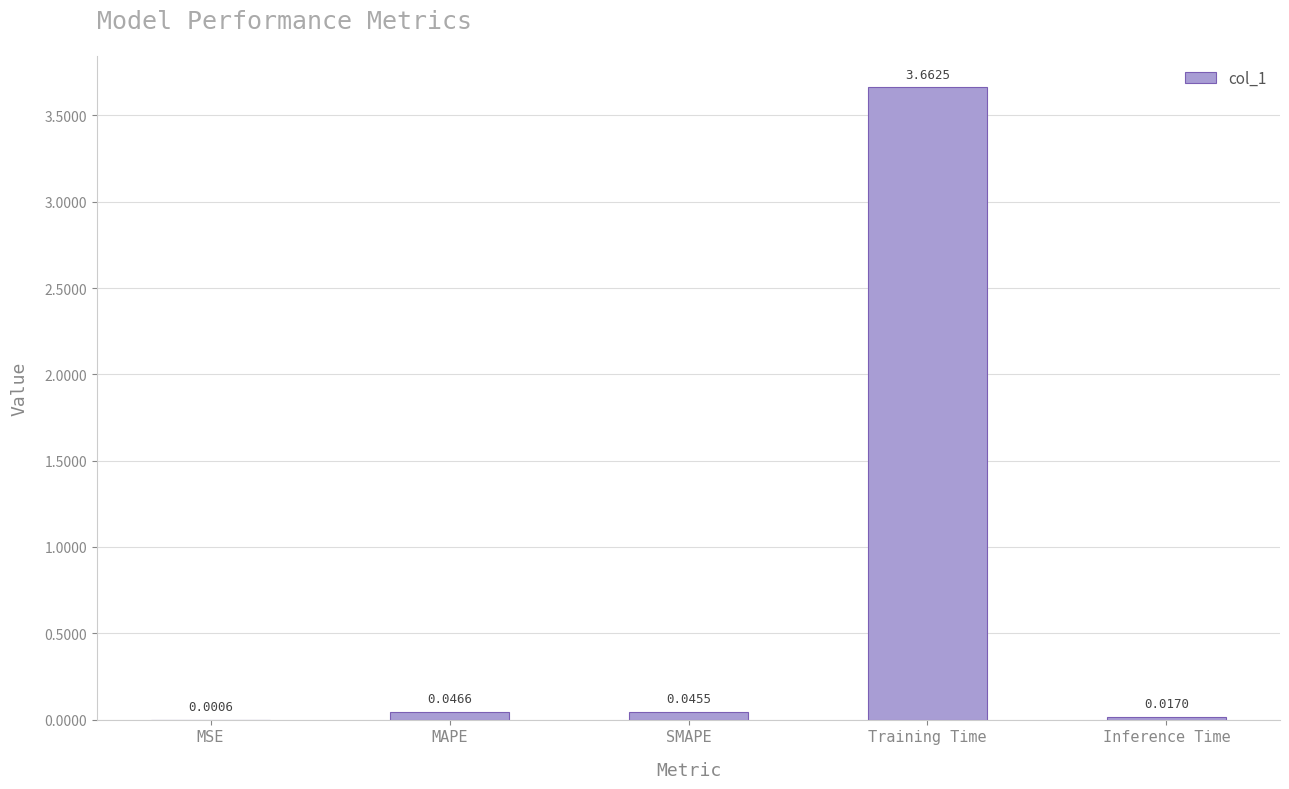

Where is the data nearest to the value 1?

MAPE